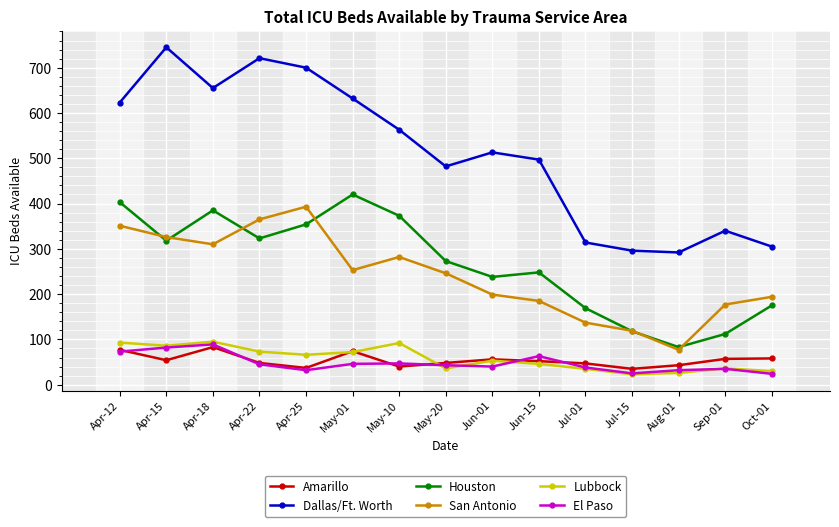

What is the label of the 6th point from the right?

Jun-15